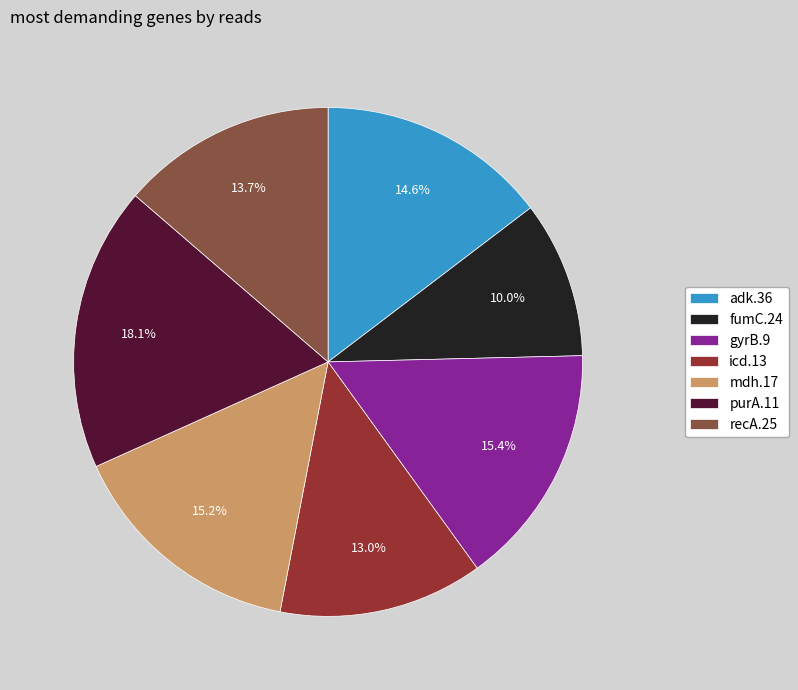

Which slice is the smallest?

fumC.24